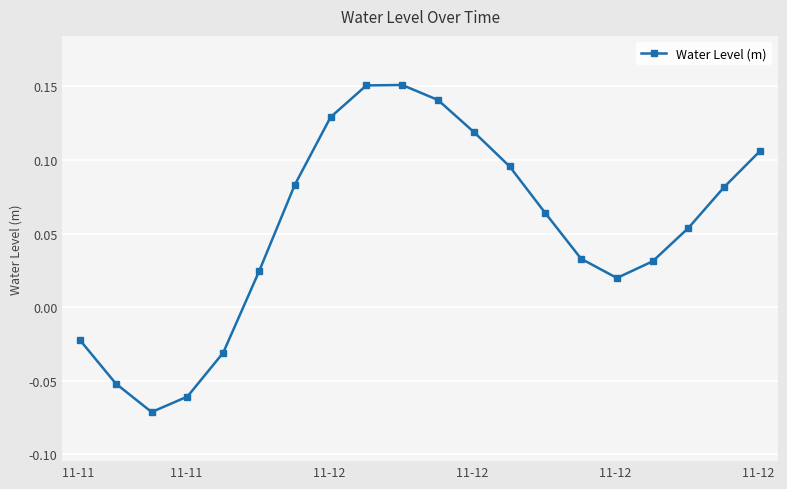

What is the sum of all values?

1.0